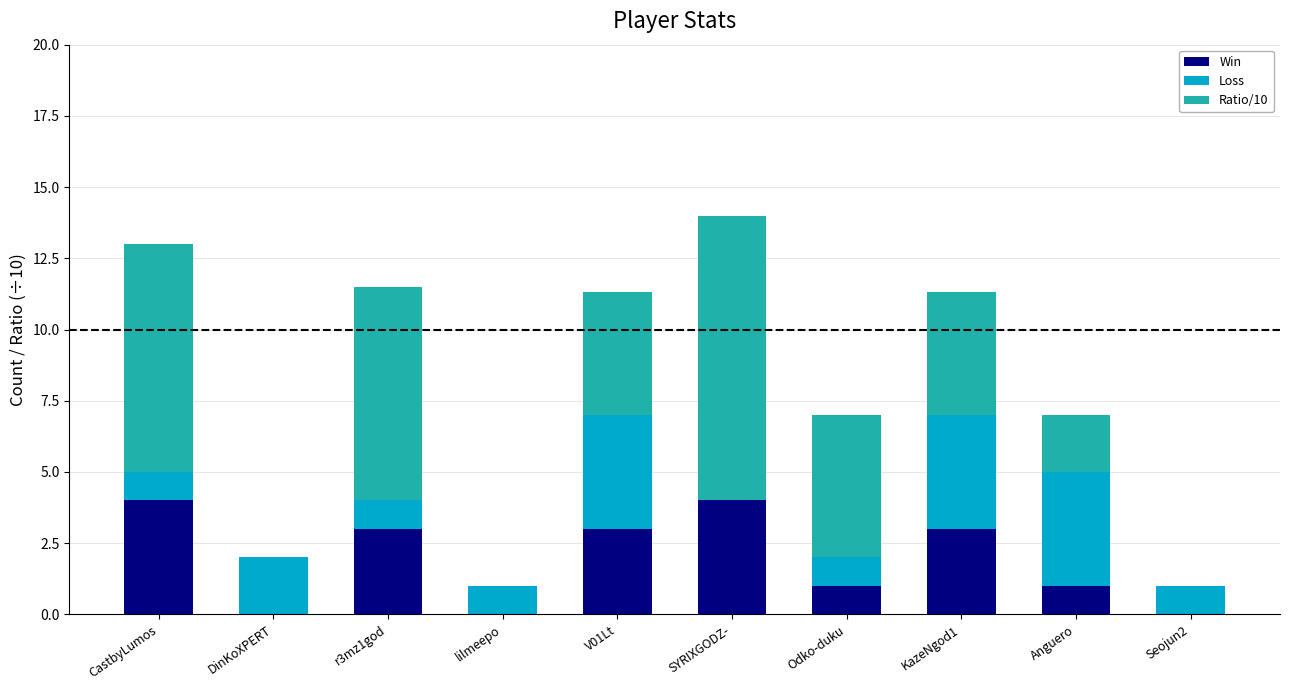

Count the number of categories in the chart.

10